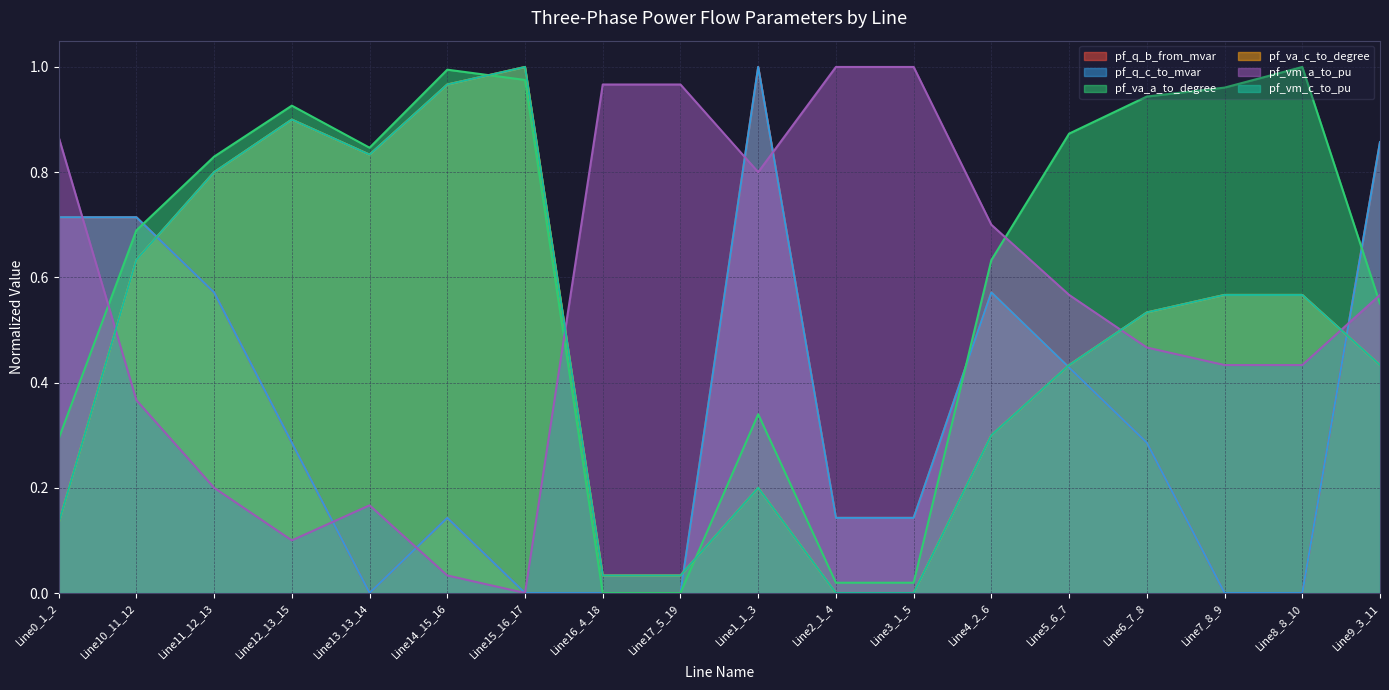

Does the chart display data point markers on the line(s)?

No